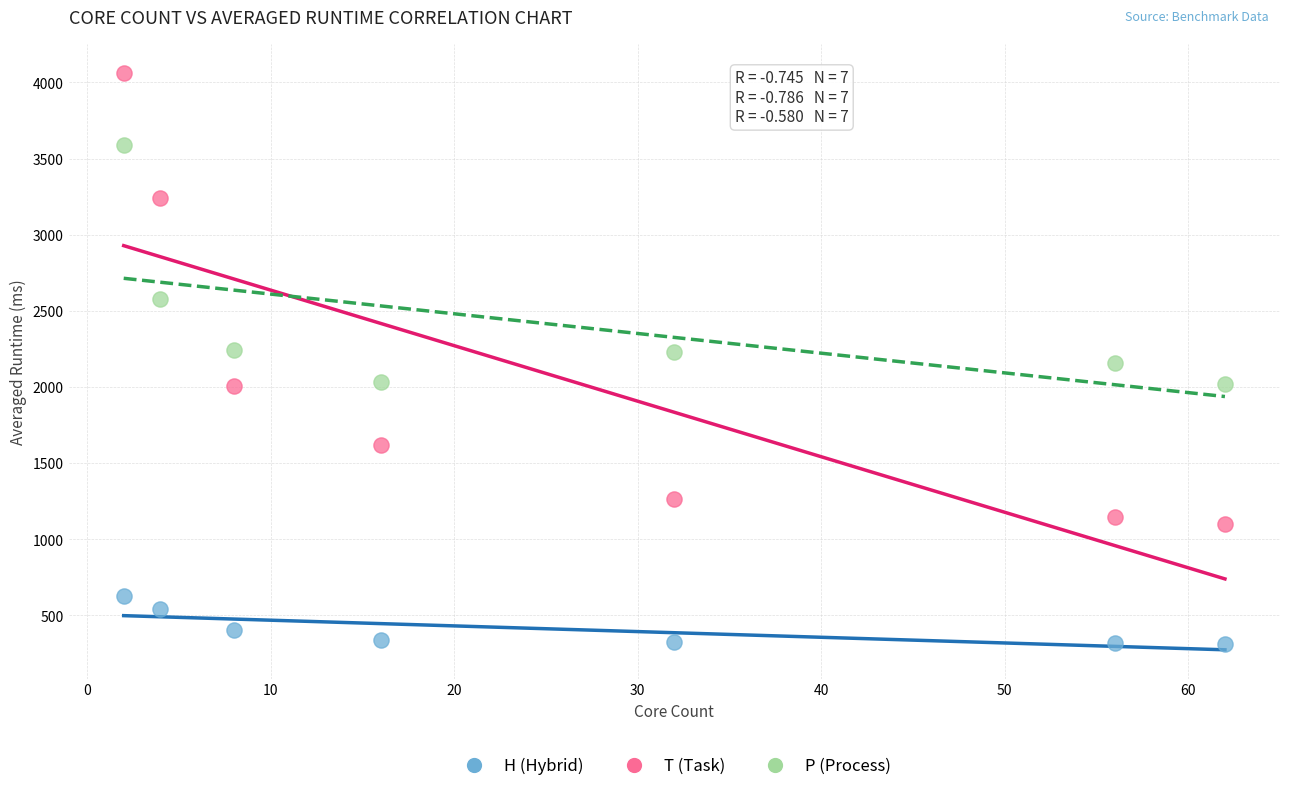

Which series has the largest Y range (max minus min)?

T (Task)